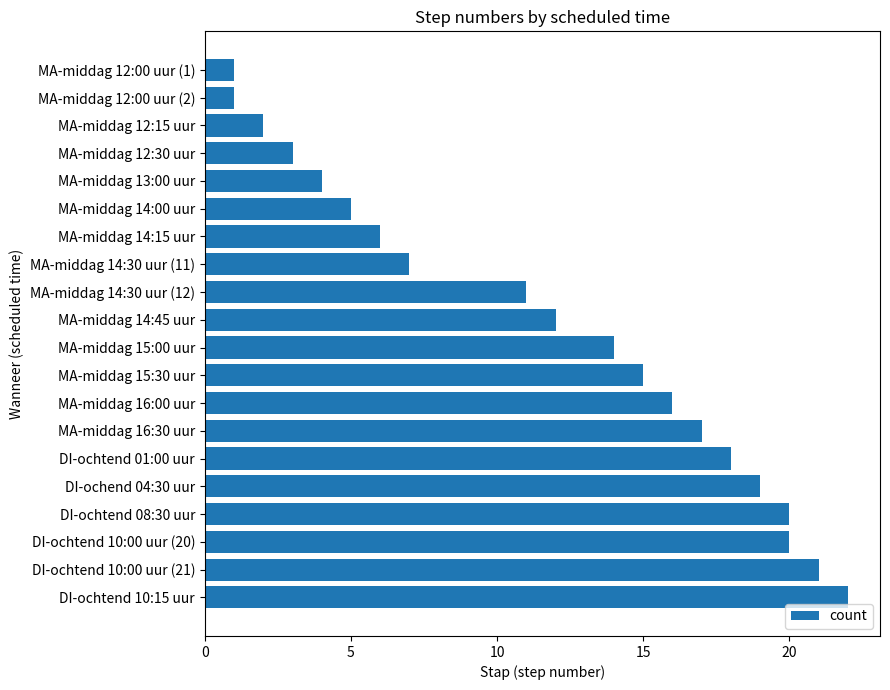

Which has a higher value, DI-ochend 04:30 uur or DI-ochtend 01:00 uur?

DI-ochend 04:30 uur